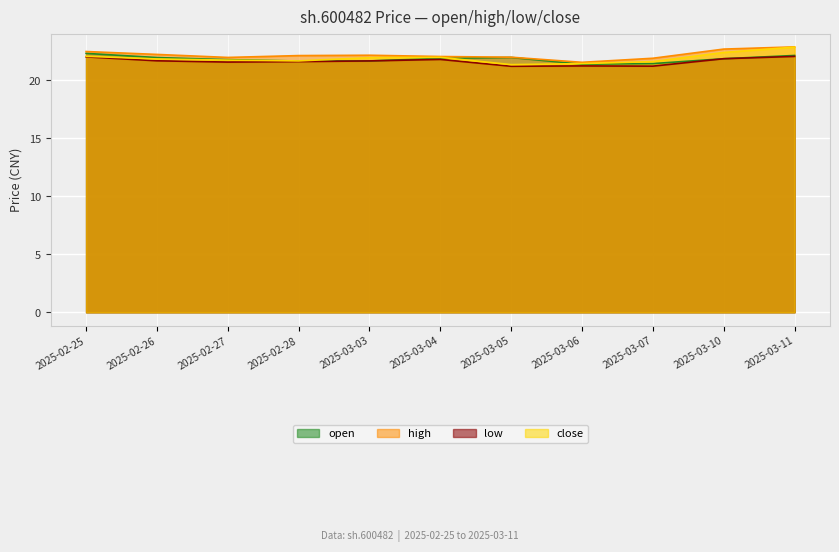

What are all the series names shown in the legend?

open, high, low, close